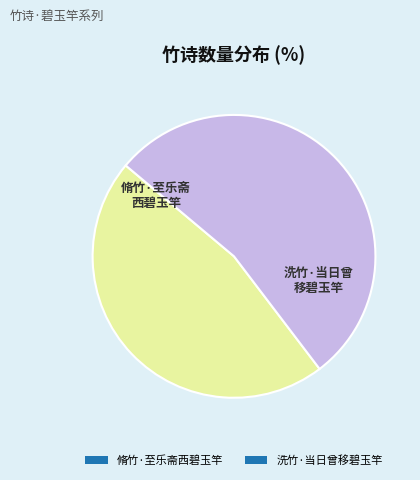

Rank the categories by value from lowest to highest.

脩竹·至乐斋西碧玉竿, 洗竹·当日曾移碧玉竿